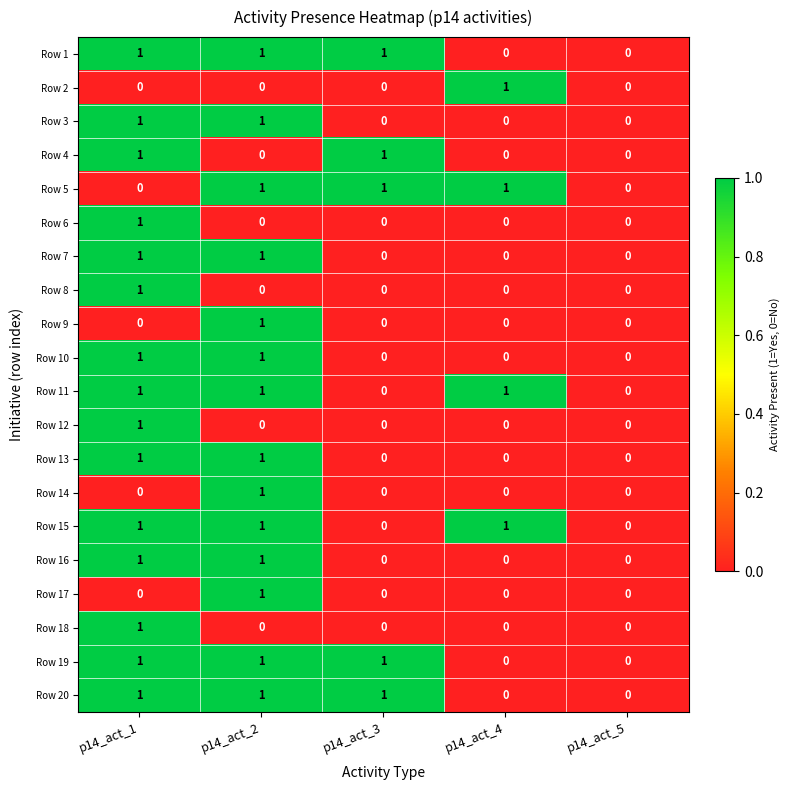

What is the total value across all series at p14_act_3?

5